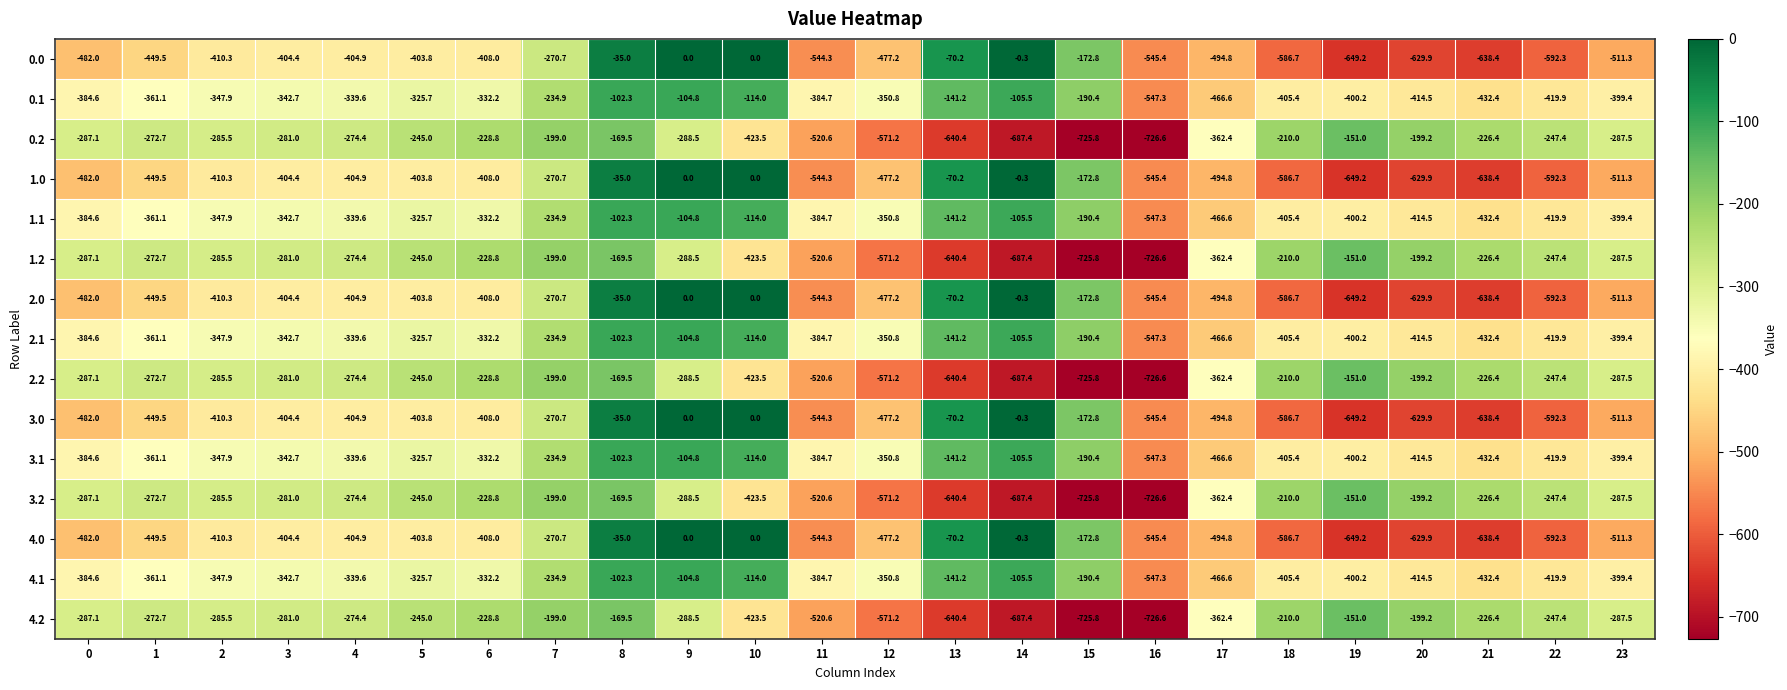

What value does the 4.1 series have at 14?

-105.5